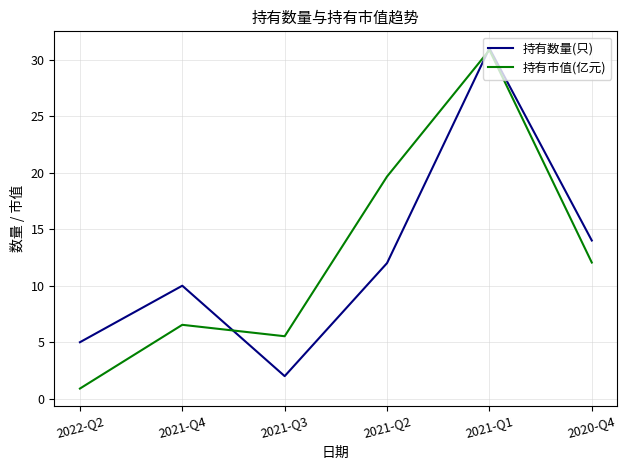

Is it true that 持有市值(亿元) equals 0.9 at 2022-Q2?

True